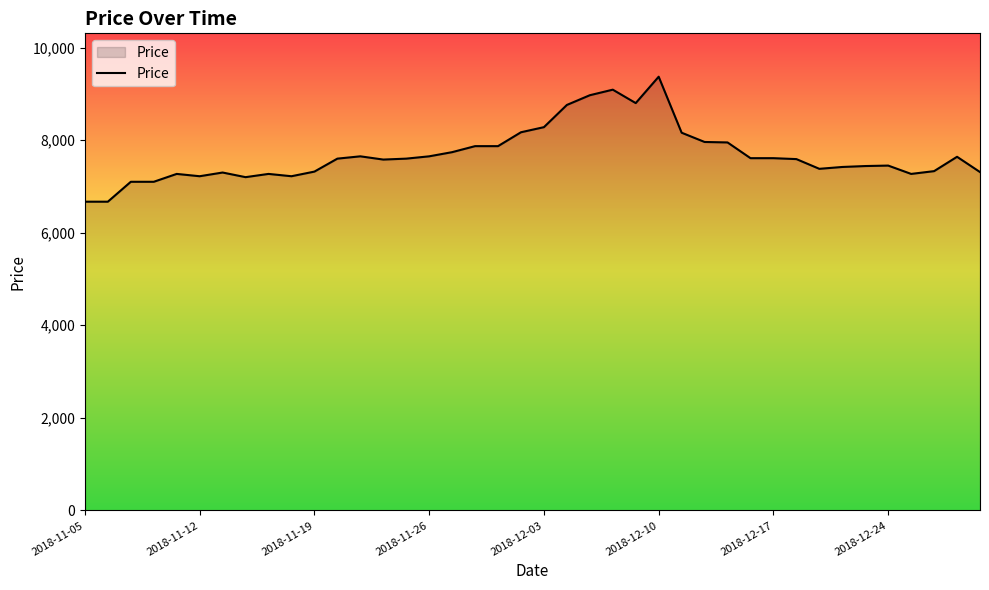

What is the difference between the maximum and minimum values?

2700